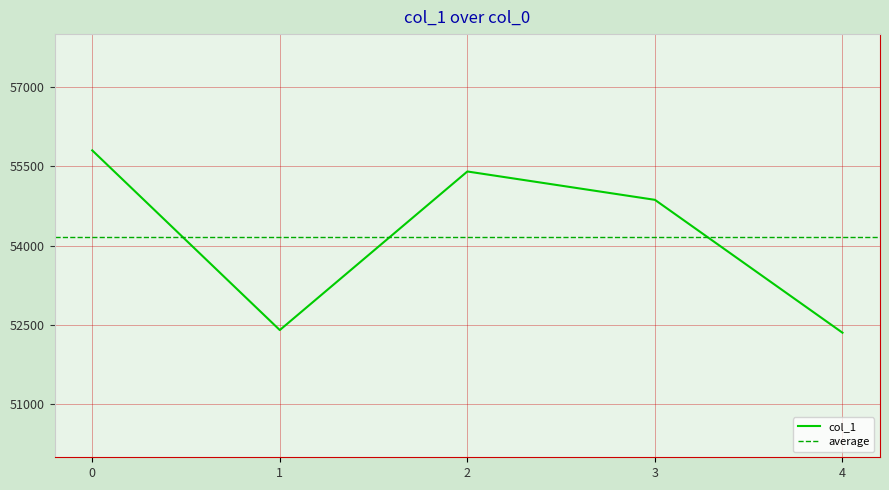

List the labels in order of value, smallest first.

4, 1, 3, 2, 0